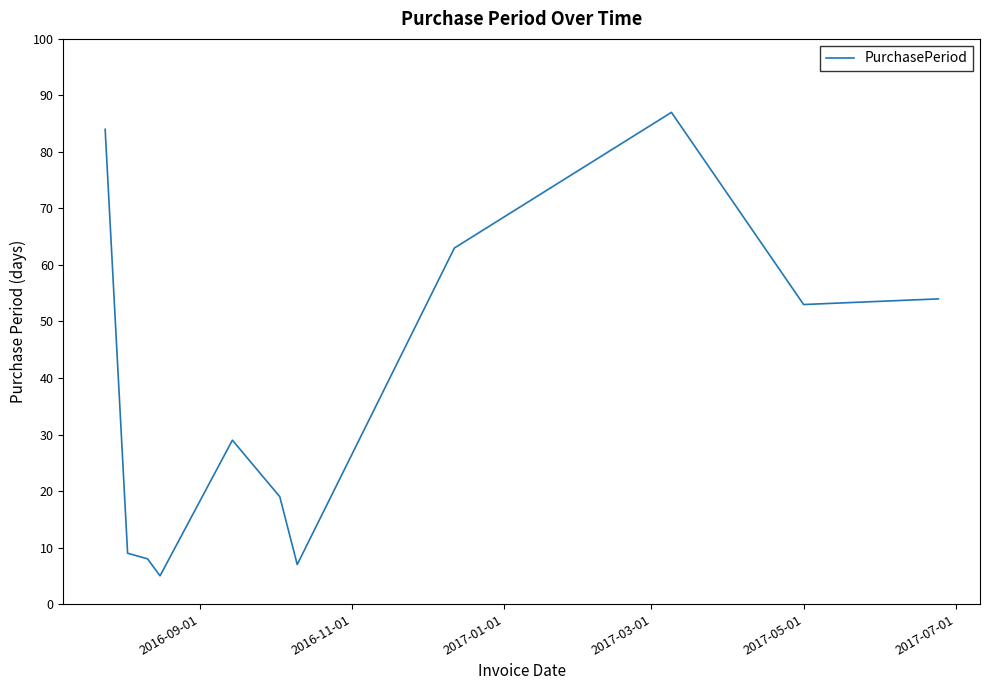

How many lines are shown in the chart?

1